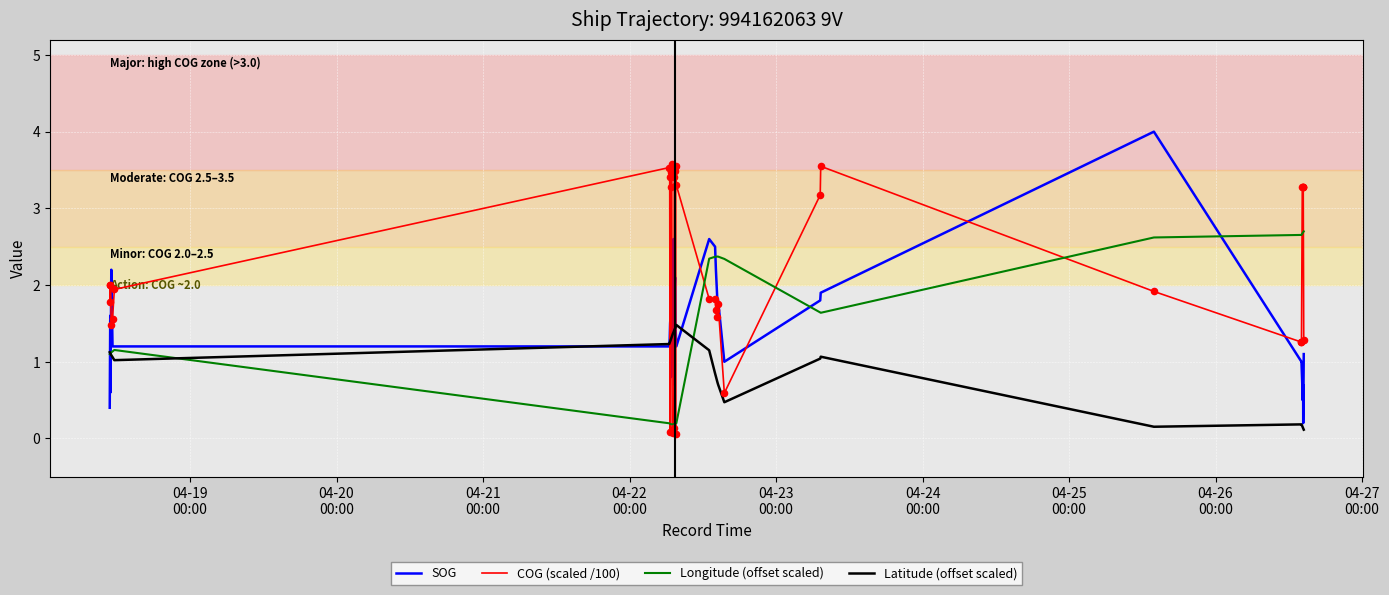

Which series has the largest total across all categories?

COG (scaled /100)